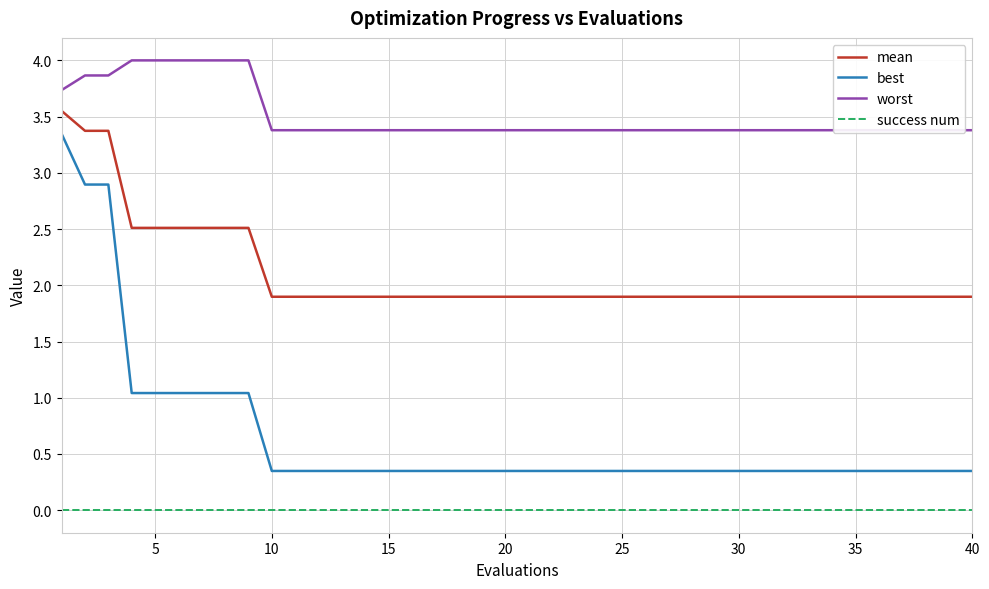

True or false: success num and mean intersect in this chart.

False